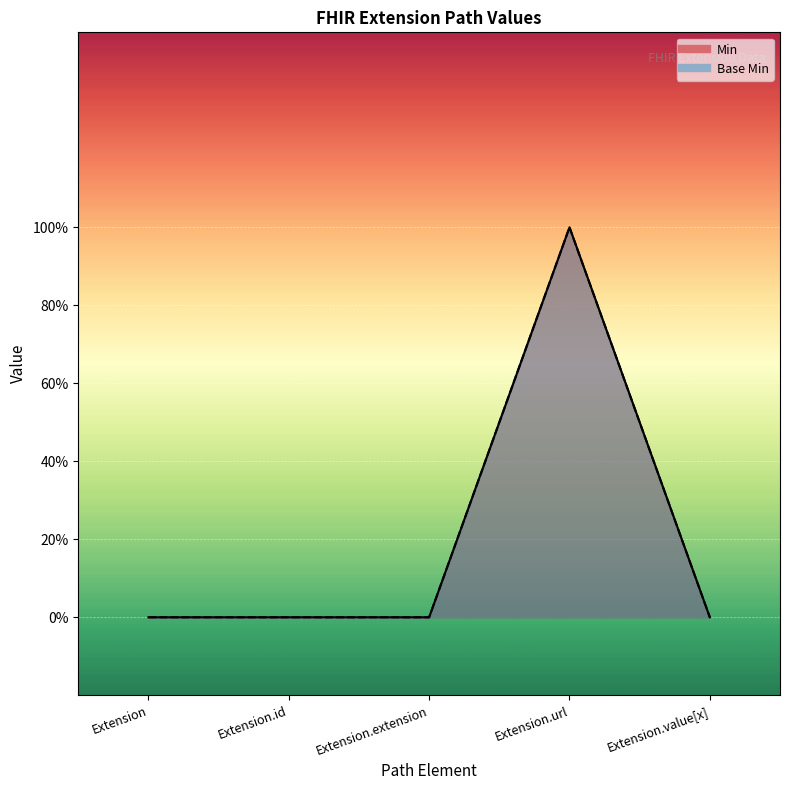

The Min series shows 0 at Extension. True or false?

True